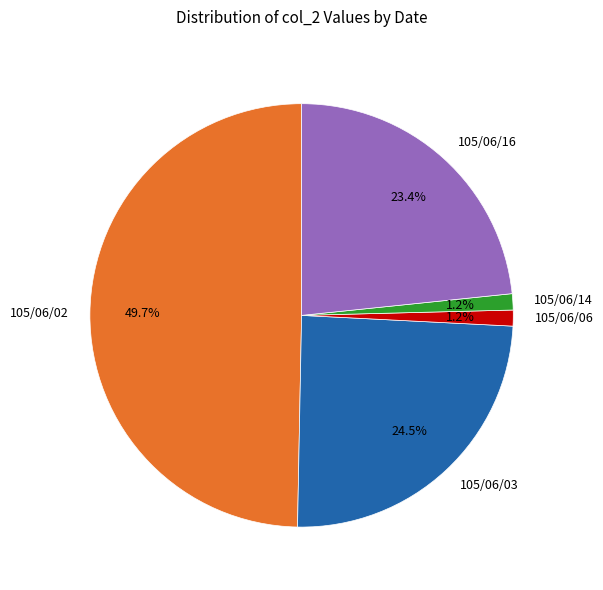

Is 105/06/03 the majority of the pie?

No